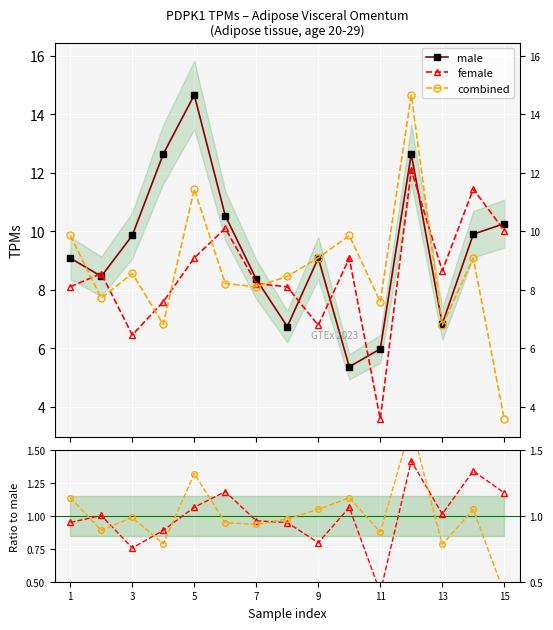

What is the difference between the second highest and minimum values in the female series?

7.9